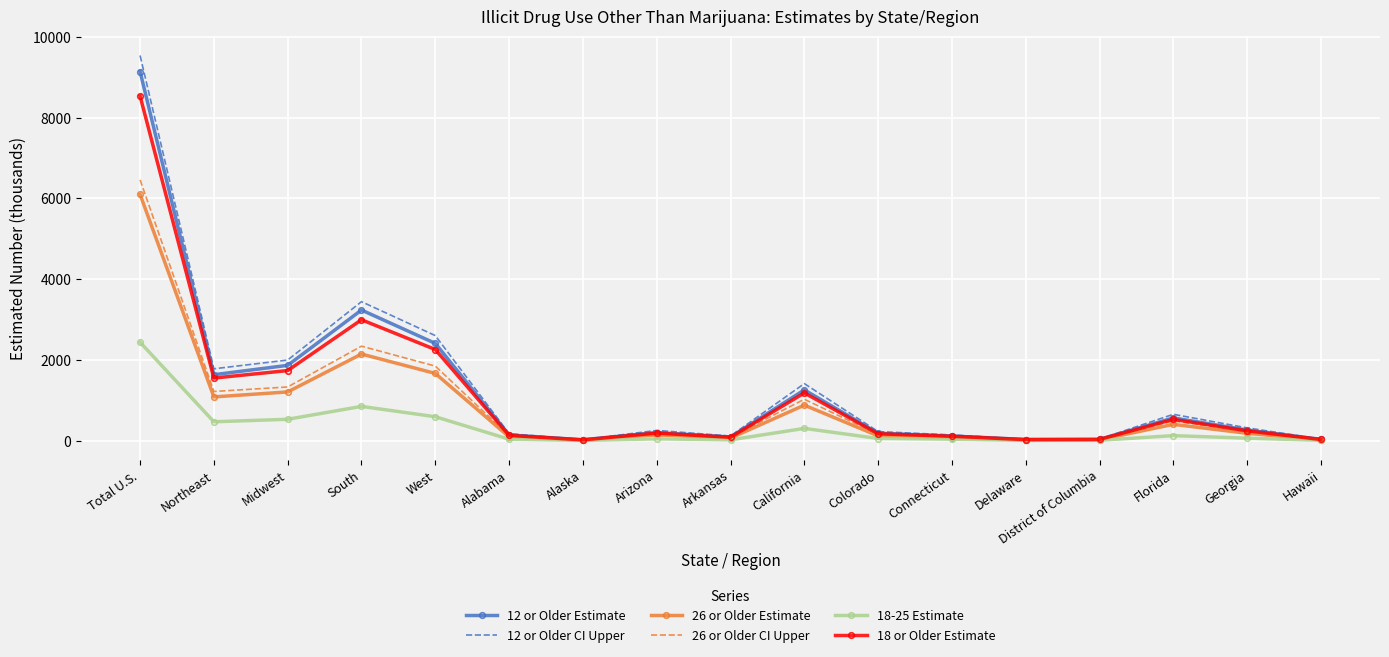

At which category does the chart reach its peak across all series?

Total U.S.